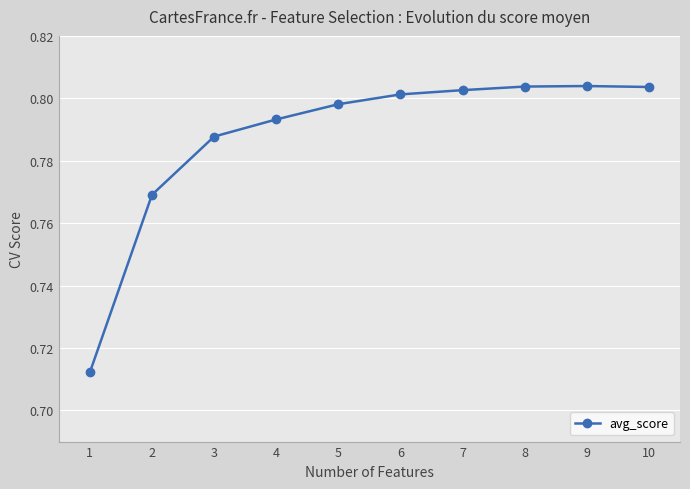

True or false: the data shows 0.8 at 8.

True